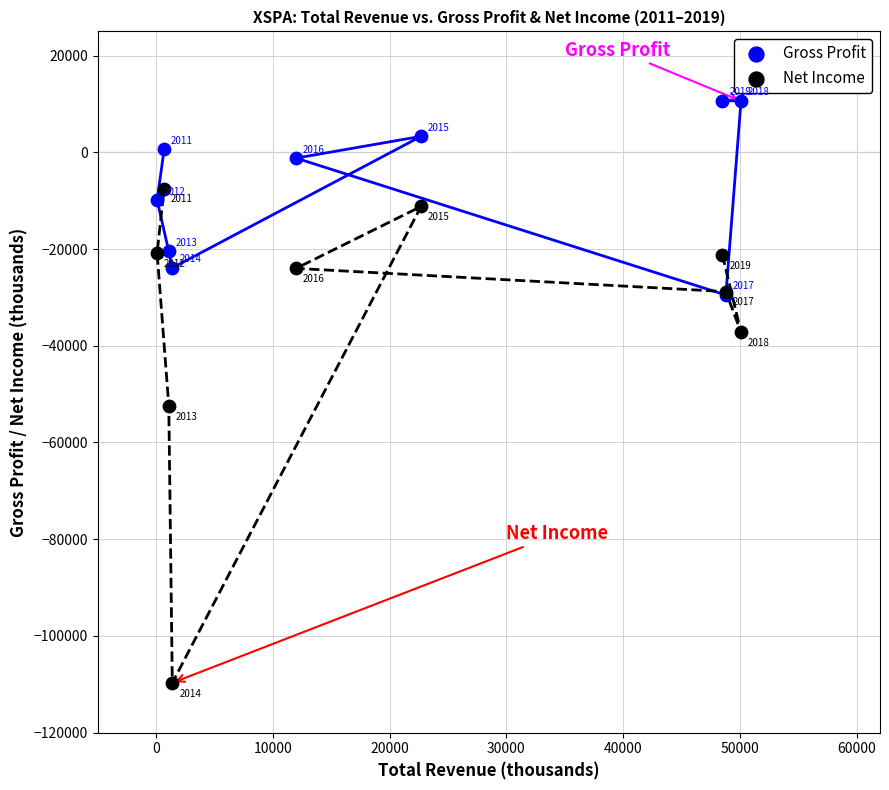

In the Gross Profit series, what Y value is closest to -9400?

-9900